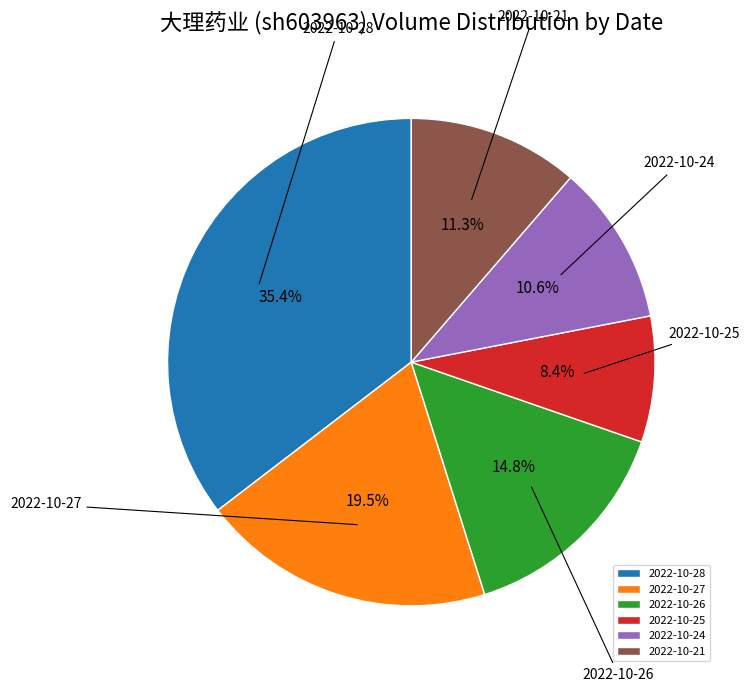

Count the number of slices in the pie.

6